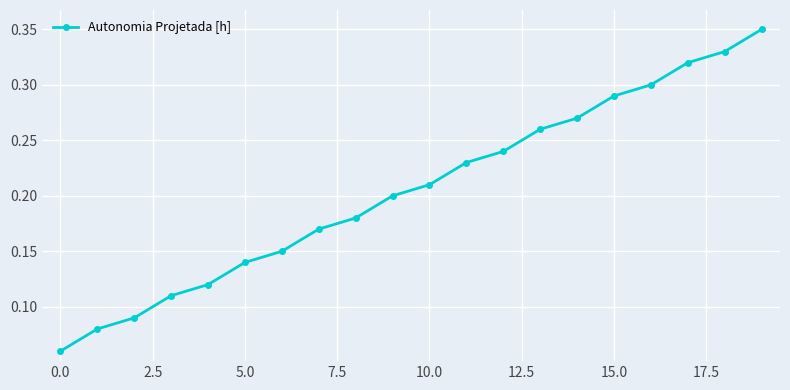

What is the sum of all values?

4.1